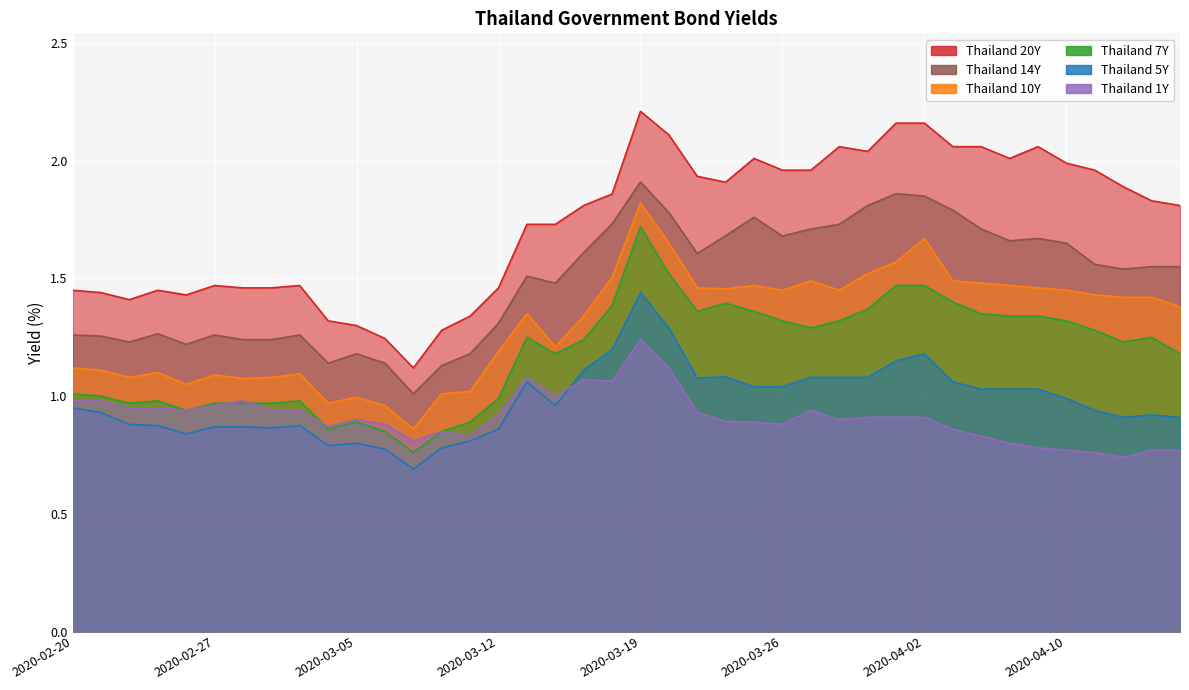

Which series has the largest range (max minus min)?

Thailand 20Y